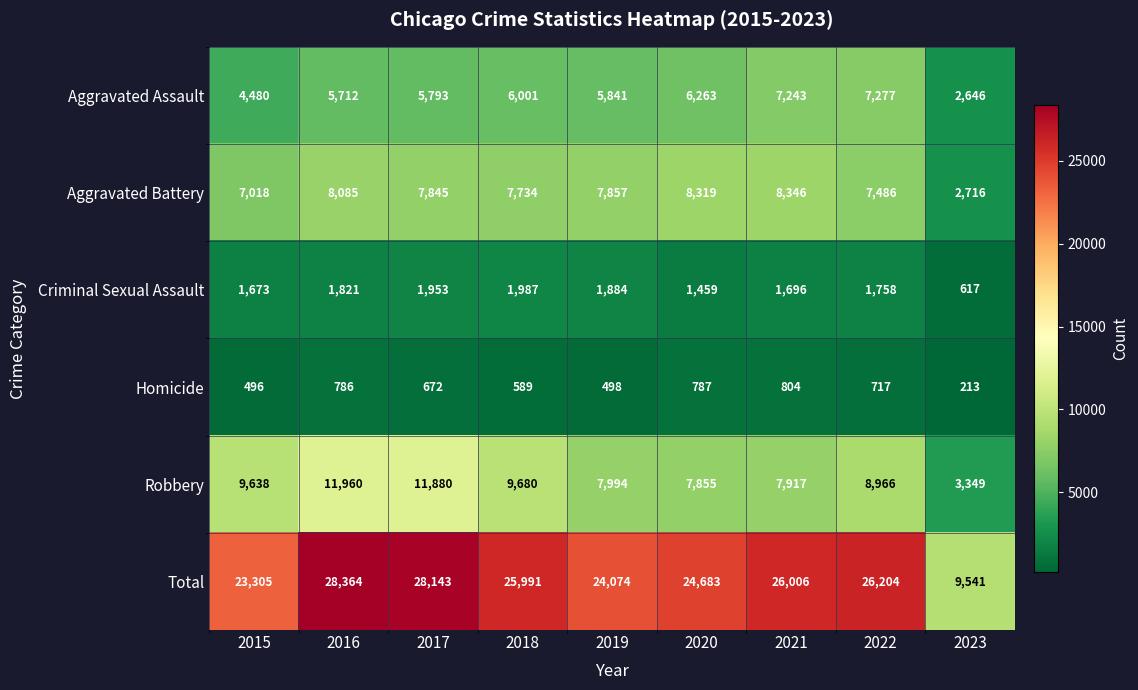

What is the difference between the second highest and second lowest values in the Aggravated Battery series?

1301